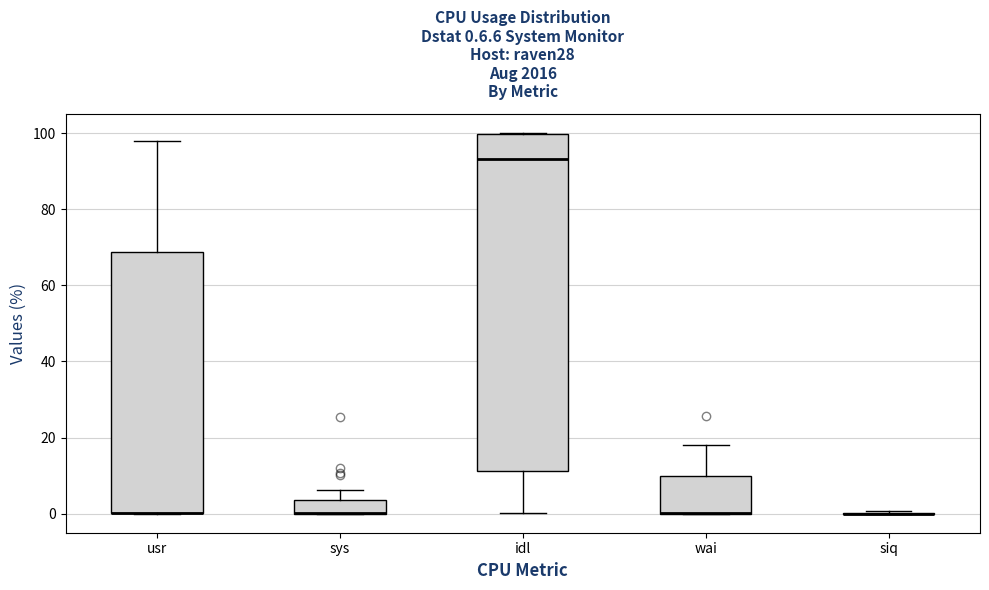

Which box is the tallest, from its lower edge to its upper edge?

idl